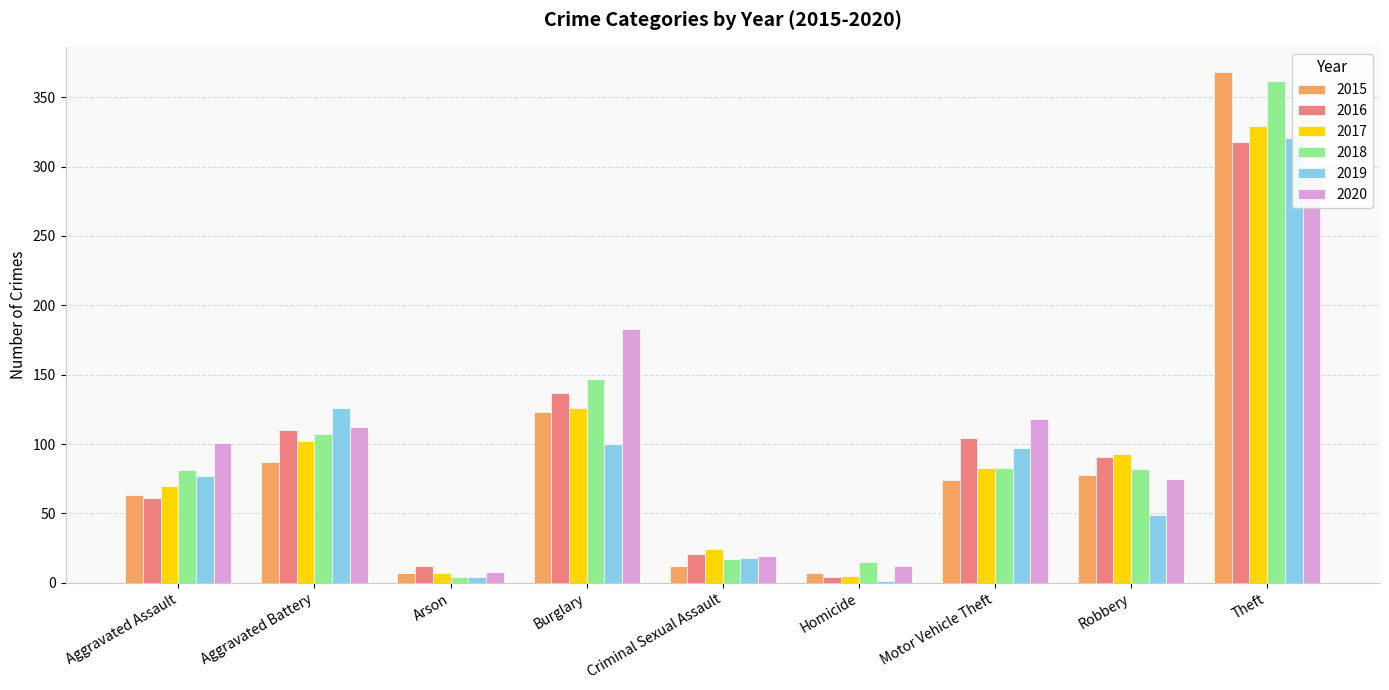

What is the minimum value shown in the chart?

1